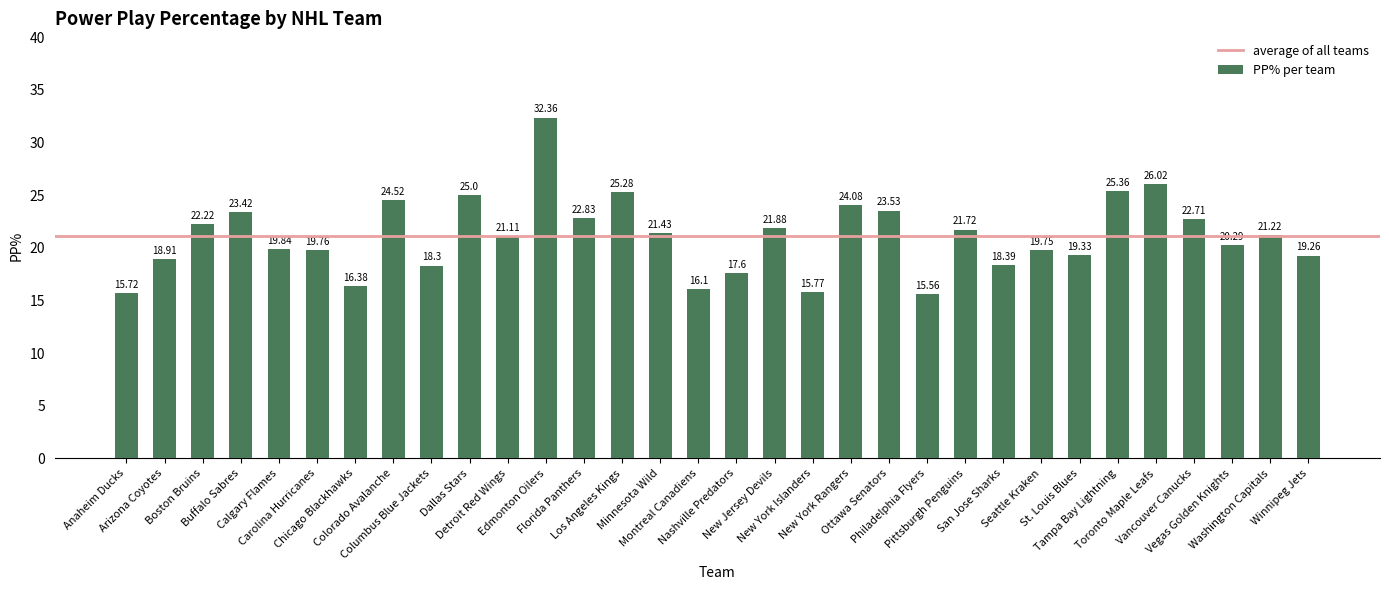

How many values exceed 21?

17